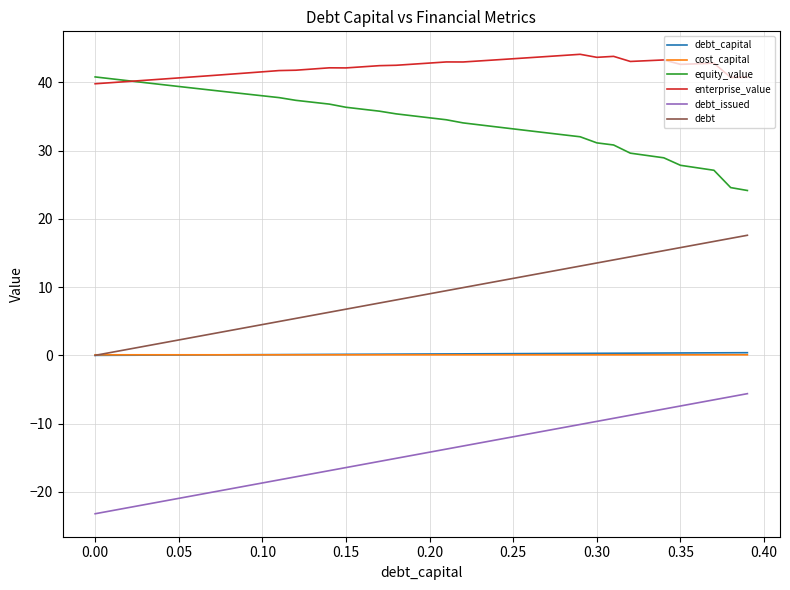

What is the highest value of the enterprise_value series?

44.1